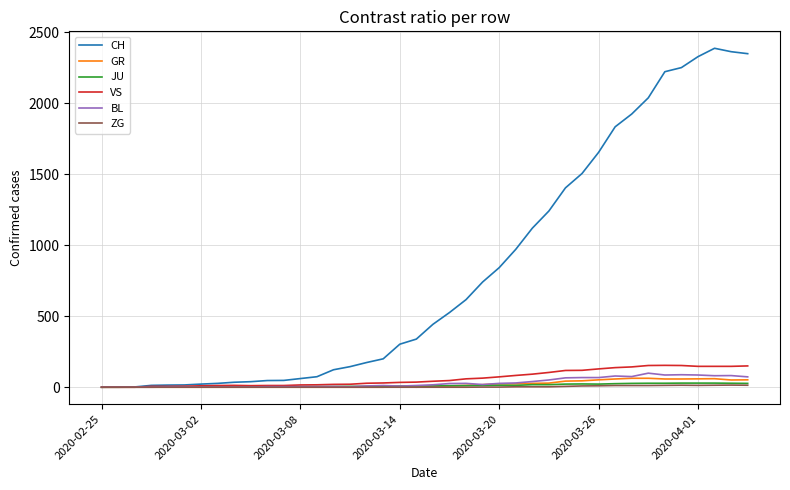

What is the maximum value for GR?

63